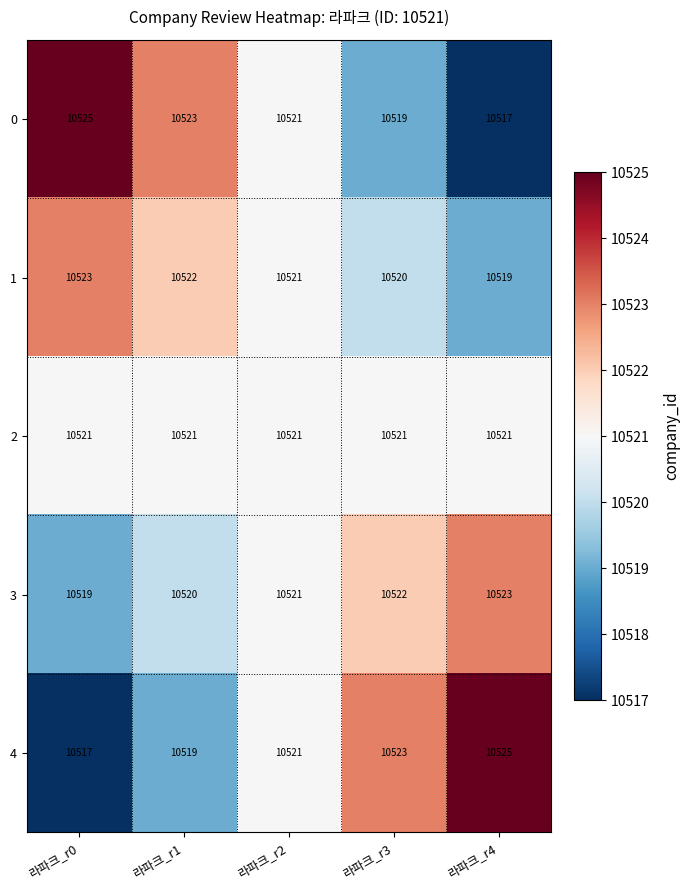

How many values in the 3 series are below 10521?

2